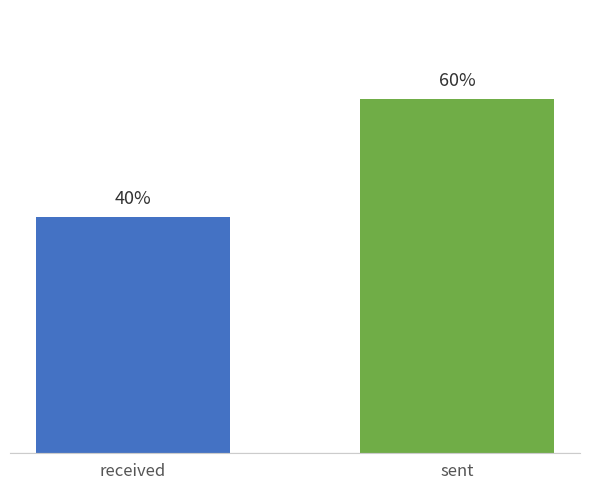

What is the label of the 2nd bar from the left?

sent